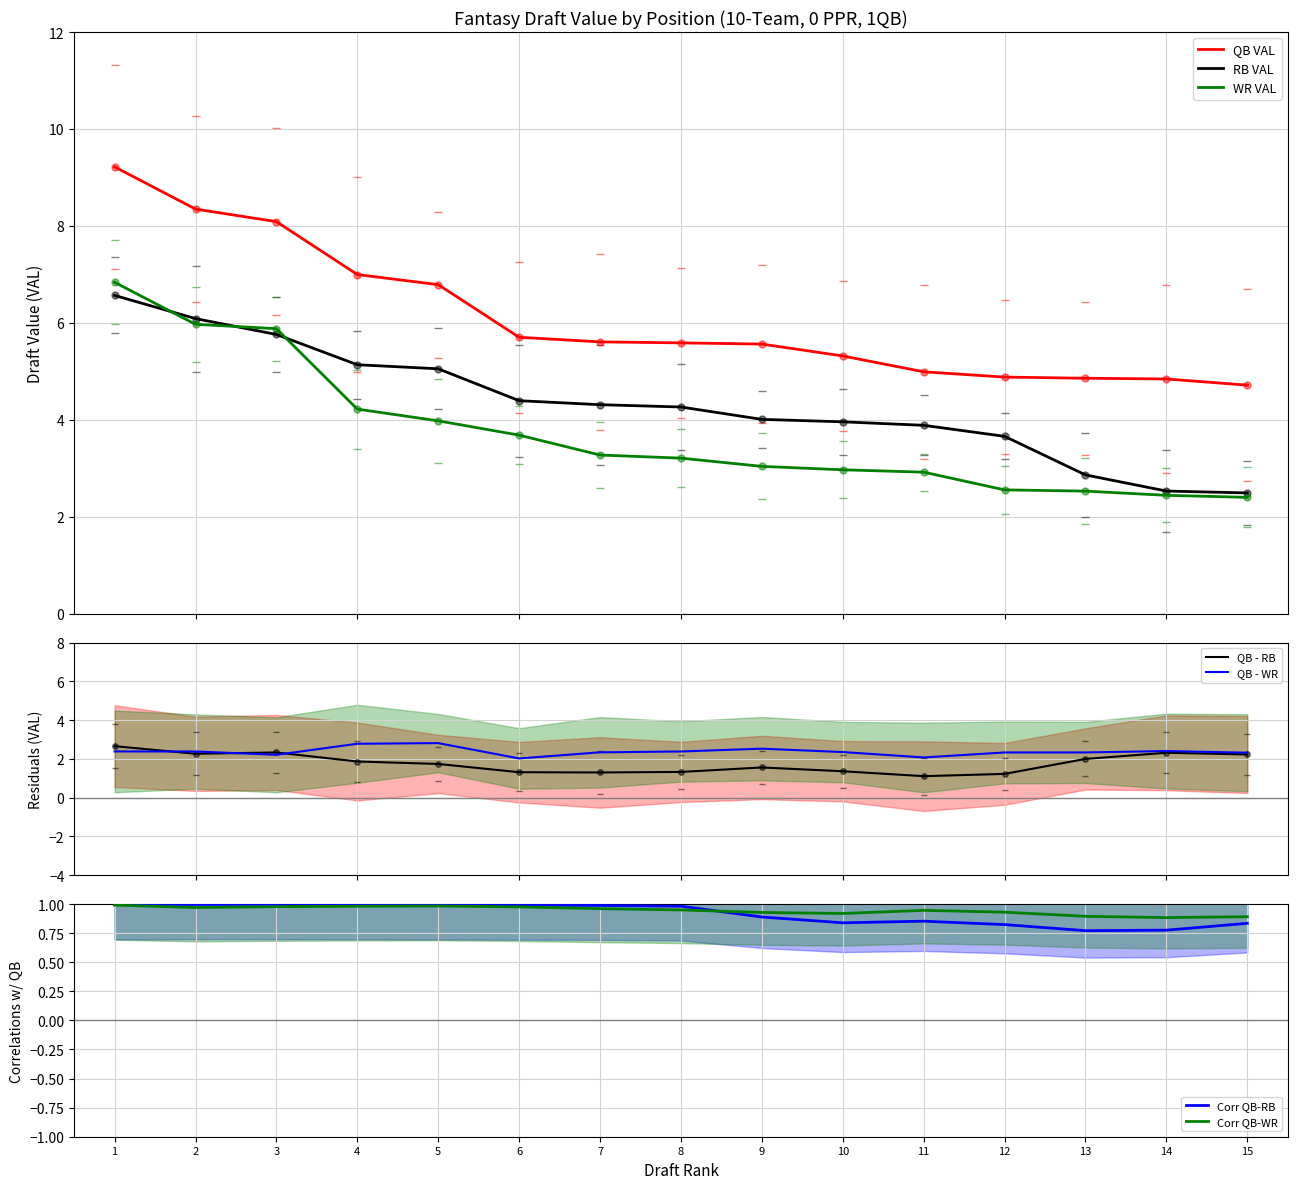

How many values in the WR VAL series exceed 3?

9